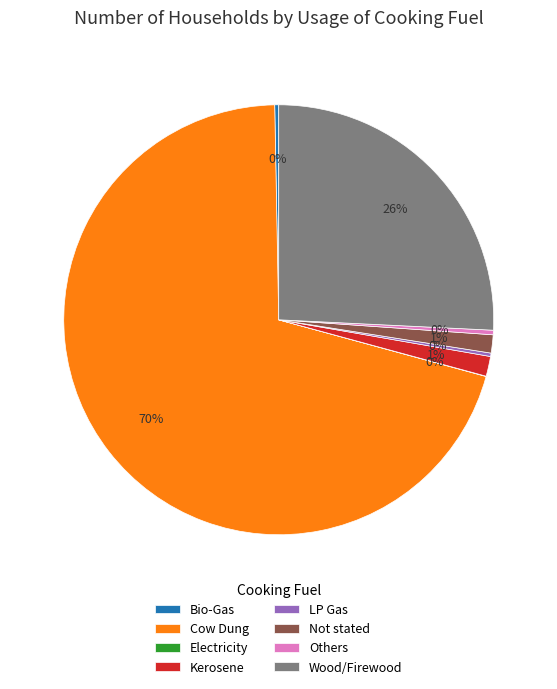

To the nearest percent, what is the difference between the Others and Kerosene slice percentages?

1%